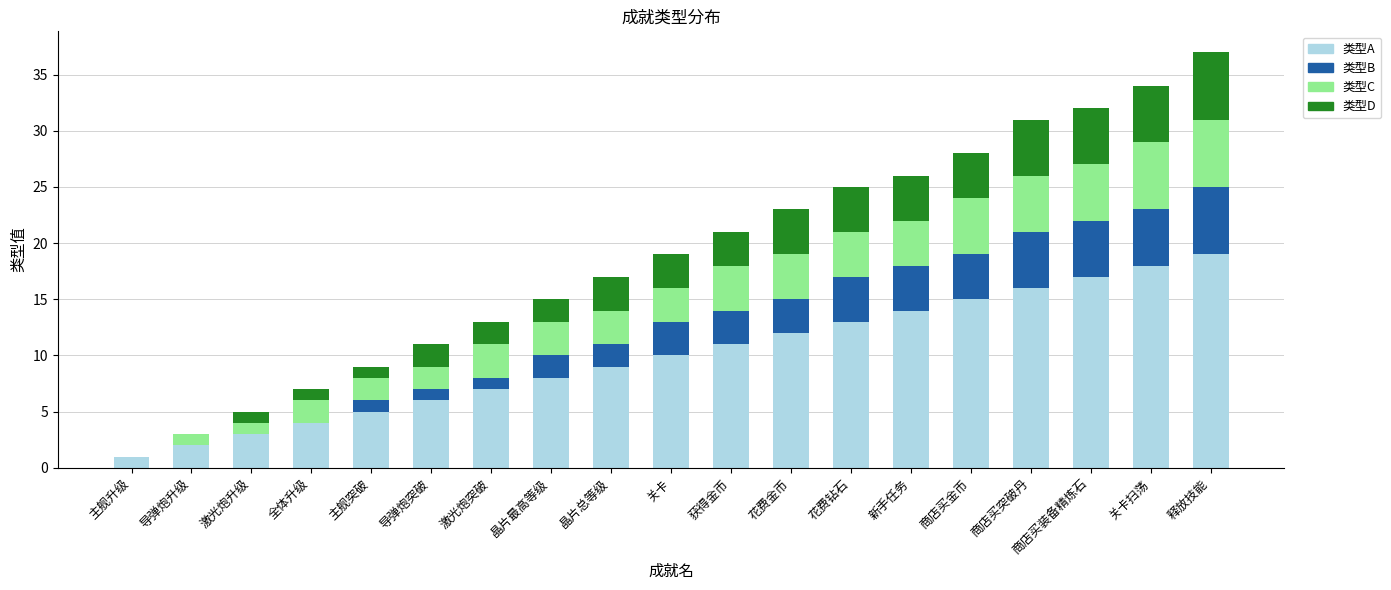

Which category has the highest value in the 类型A series?

释放技能